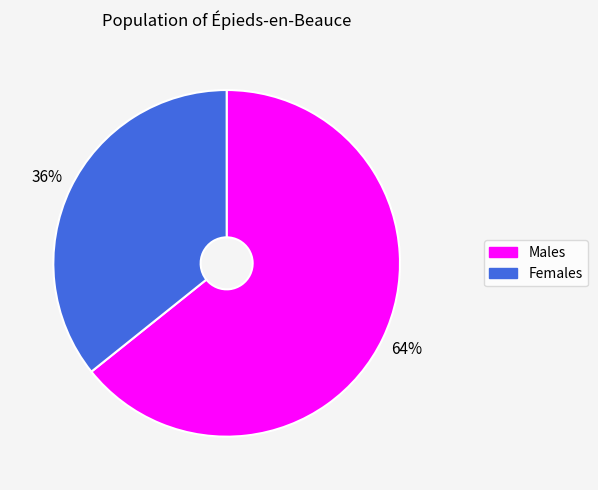

To the nearest percent, what is the average slice percentage?

50%